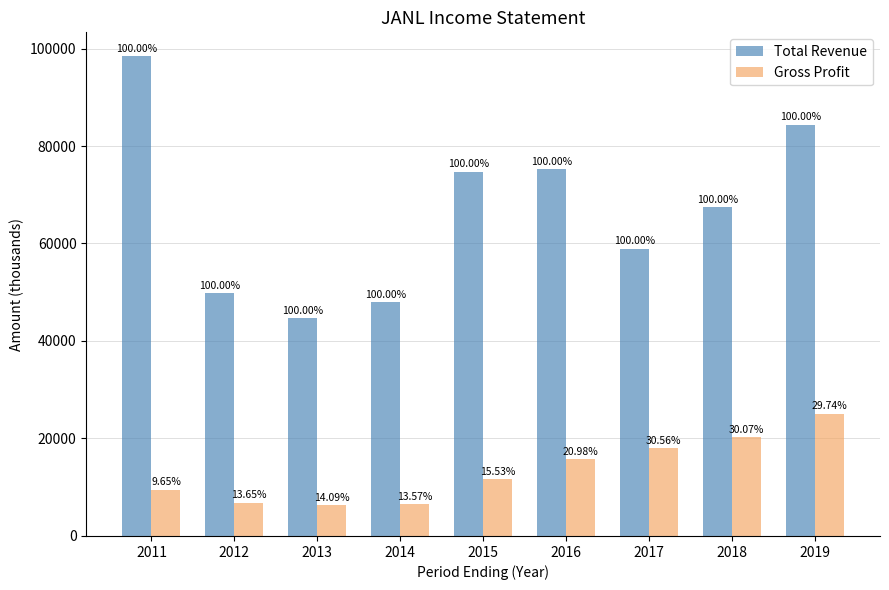

What are all the series names shown in the legend?

Total Revenue, Gross Profit